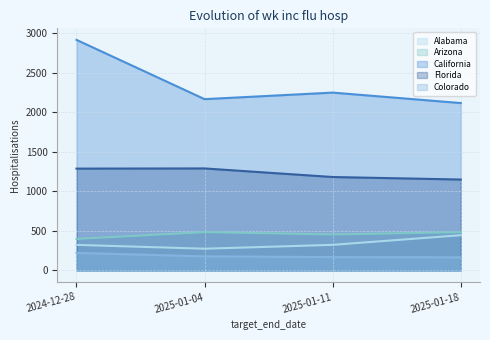

Where is the first local minimum for California?

2025-01-04